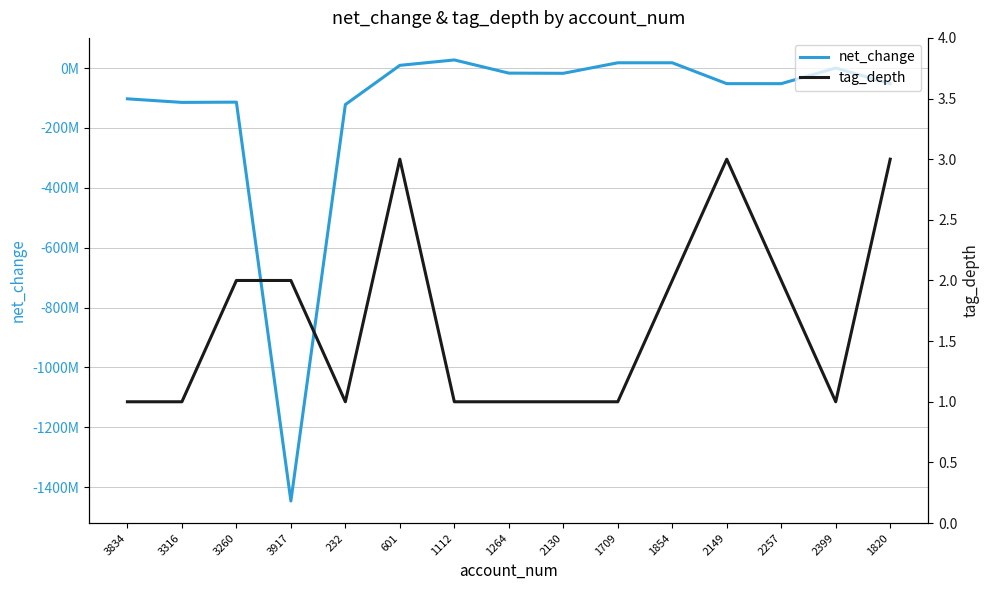

Which series changed the most between 3834 and 1112?

net_change